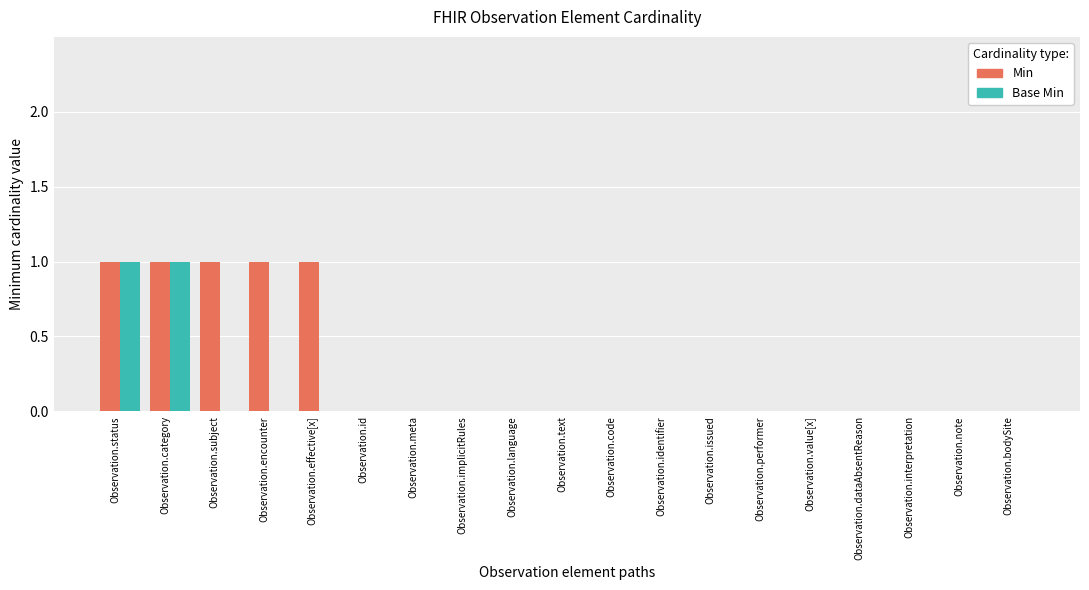

Which series has the largest total across all categories?

Min